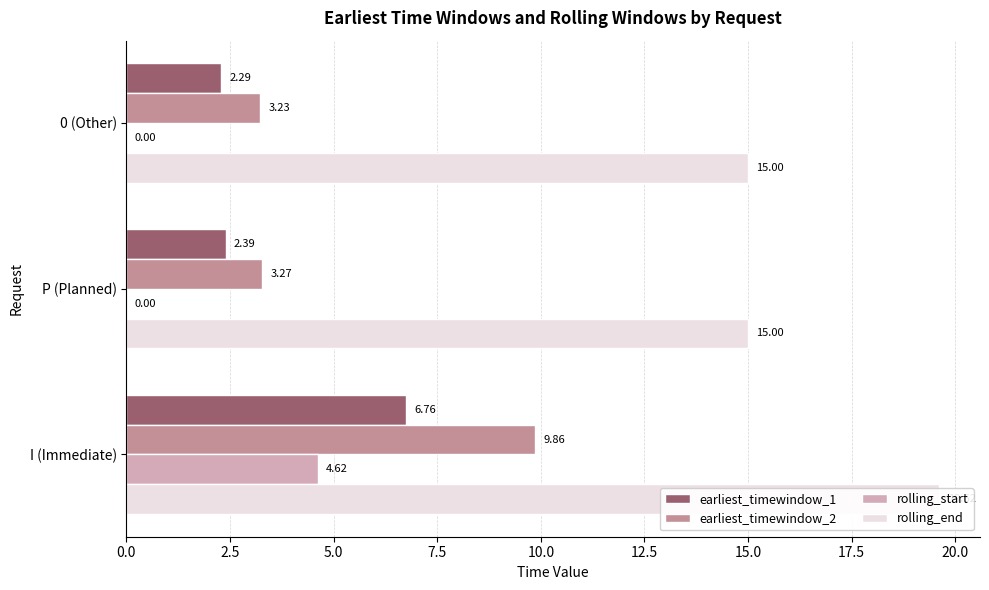

At how many categories does at least one series exceed 1?

3